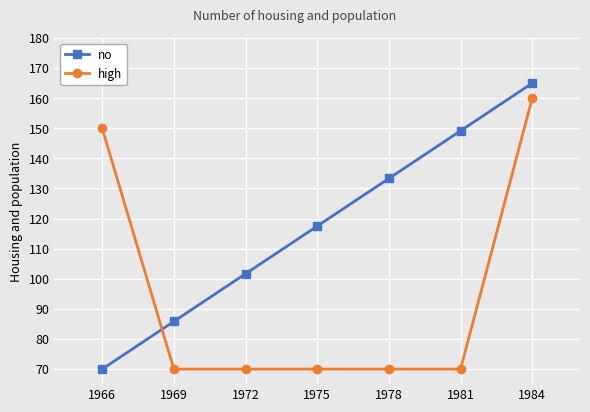

At how many categories does at least one series exceed 89?

6